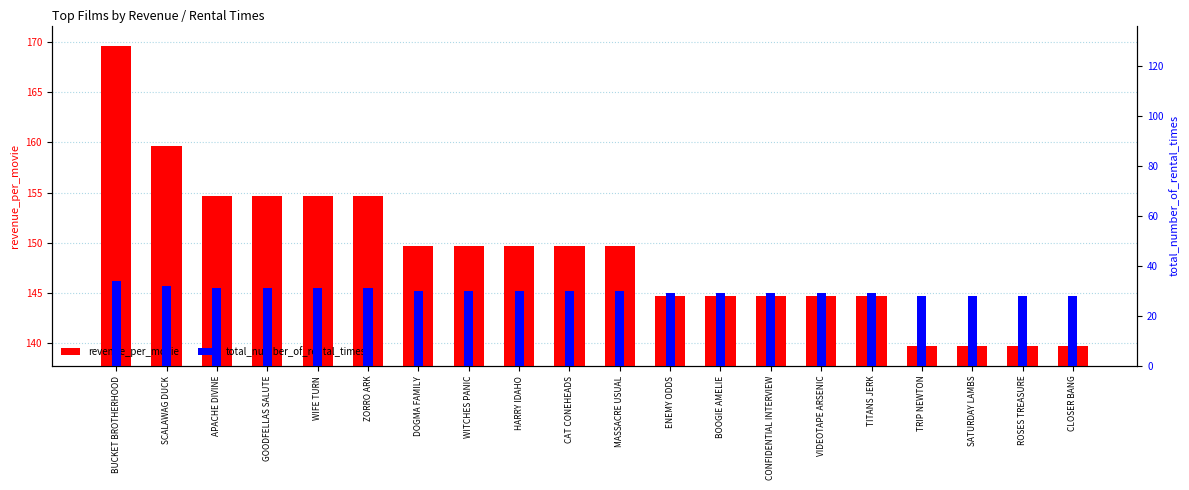

List the labels in order of total_number_of_rental_times value, largest first.

BUCKET BROTHERHOOD, SCALAWAG DUCK, APACHE DIVINE, GOODFELLAS SALUTE, WIFE TURN, ZORRO ARK, DOGMA FAMILY, WITCHES PANIC, HARRY IDAHO, CAT CONEHEADS, MASSACRE USUAL, ENEMY ODDS, BOOGIE AMELIE, CONFIDENTIAL INTERVIEW, VIDEOTAPE ARSENIC, TITANS JERK, TRIP NEWTON, SATURDAY LAMBS, ROSES TREASURE, CLOSER BANG